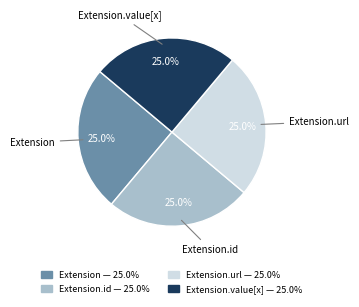

Count the number of slices in the pie.

4